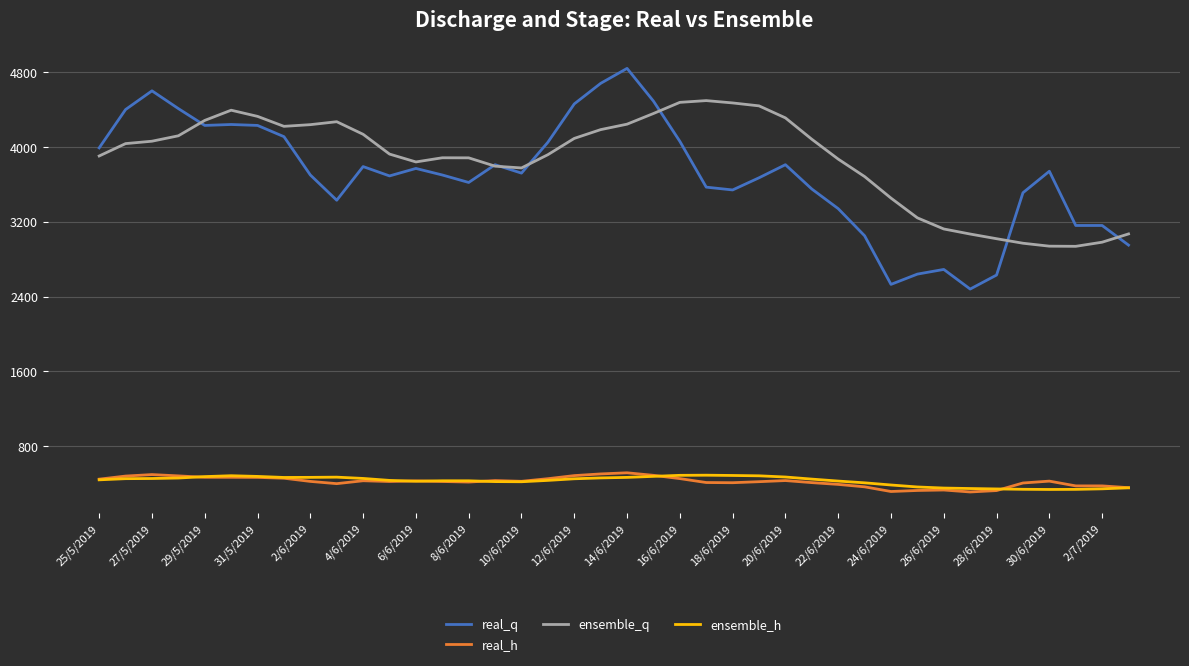

Which series has the largest range (max minus min)?

real_q